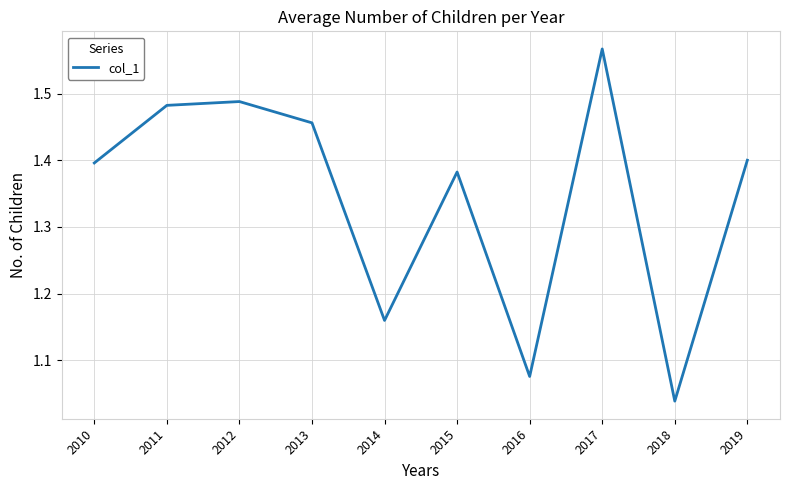

Where is the data nearest to the value 1?

2018